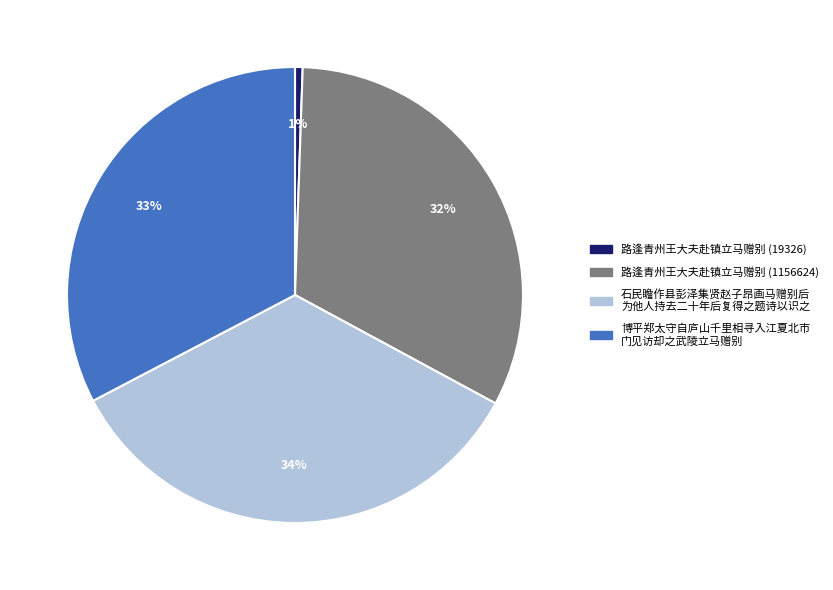

Count the number of slices in the pie.

4